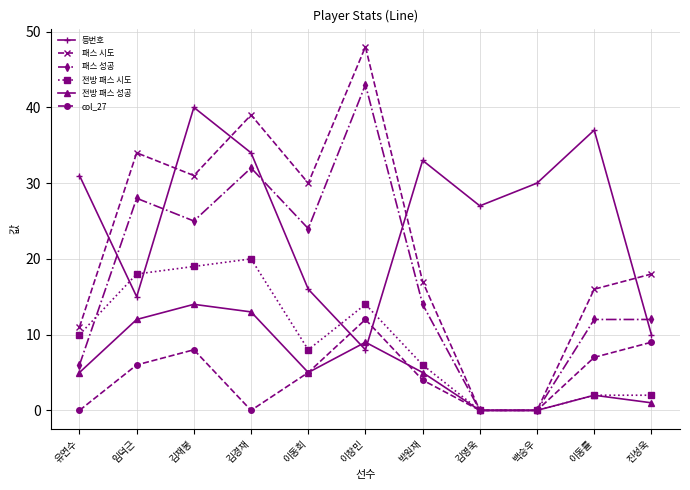

Which category has the highest value in the 패스 시도 series?

이창민